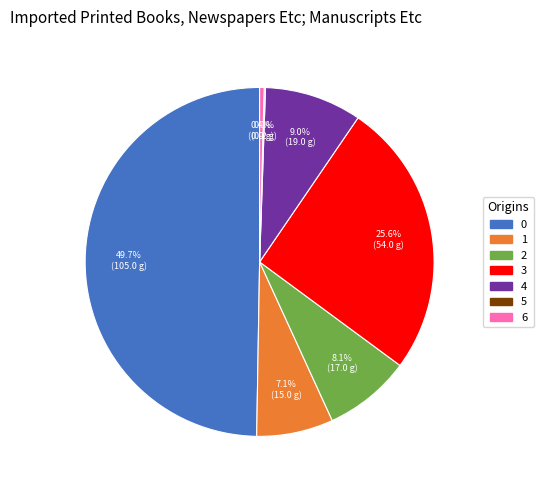

The 6 slice represents 14% of the pie. True or false?

False